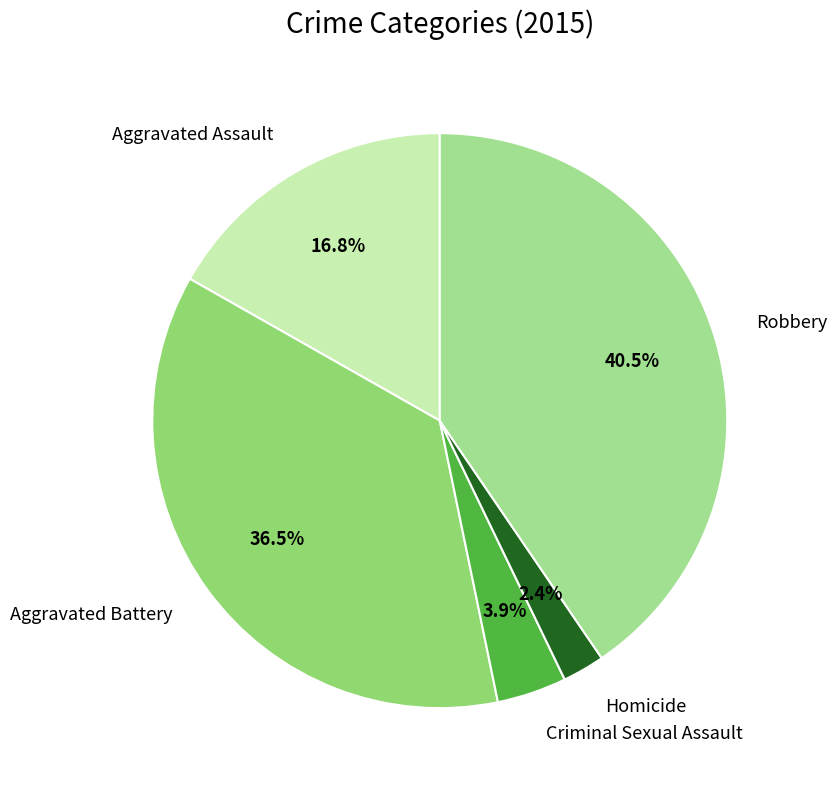

Does any single category account for the majority?

No